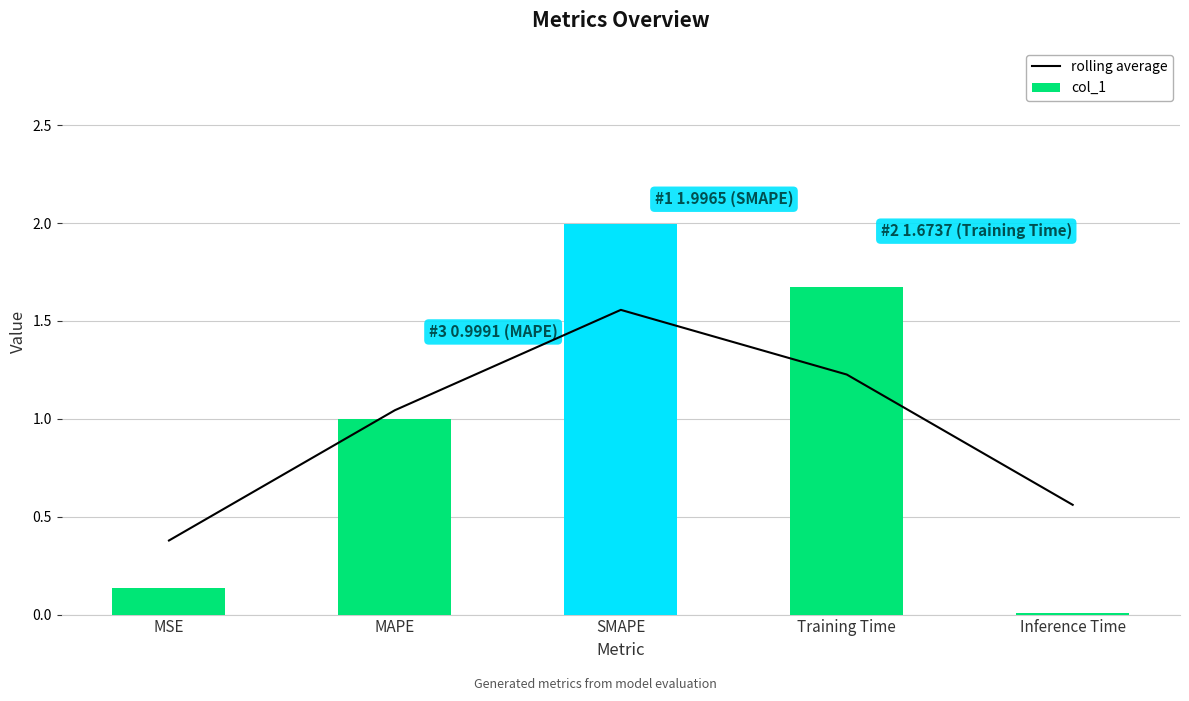

Reading right to left, extract all data points from this chart.

rolling average: Inference Time=0.6	Training Time=1.2	SMAPE=1.6	MAPE=1.0	MSE=0.4
col_1: Inference Time=0.0	Training Time=1.7	SMAPE=2.0	MAPE=1.0	MSE=0.1